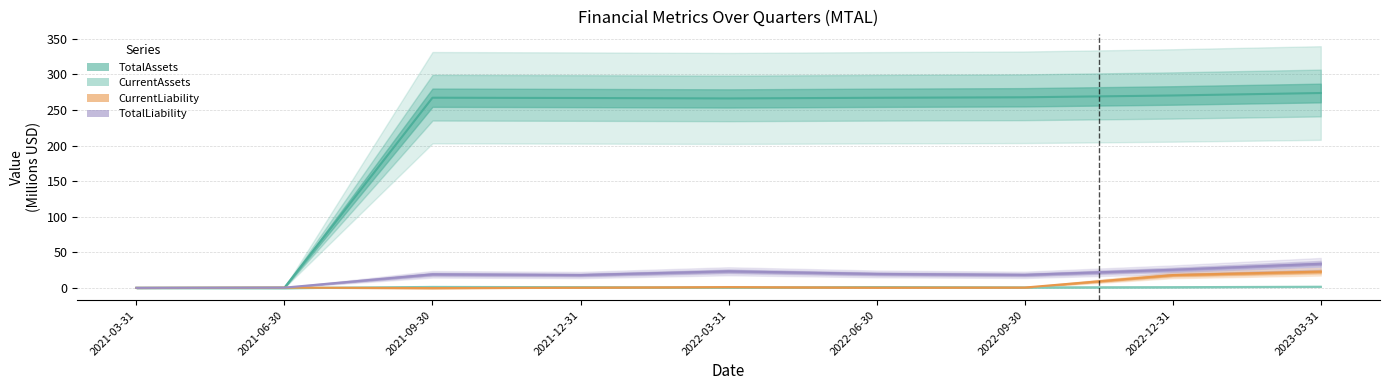

At which label is TotalAssets closest to 136?

2022-03-31